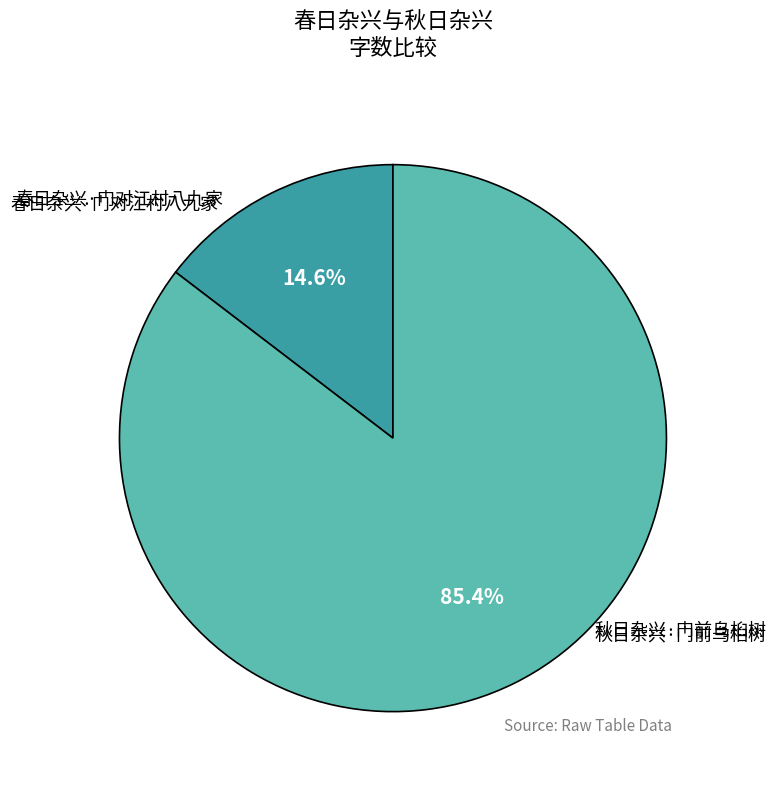

Is there any slice that represents more than half of the pie?

Yes